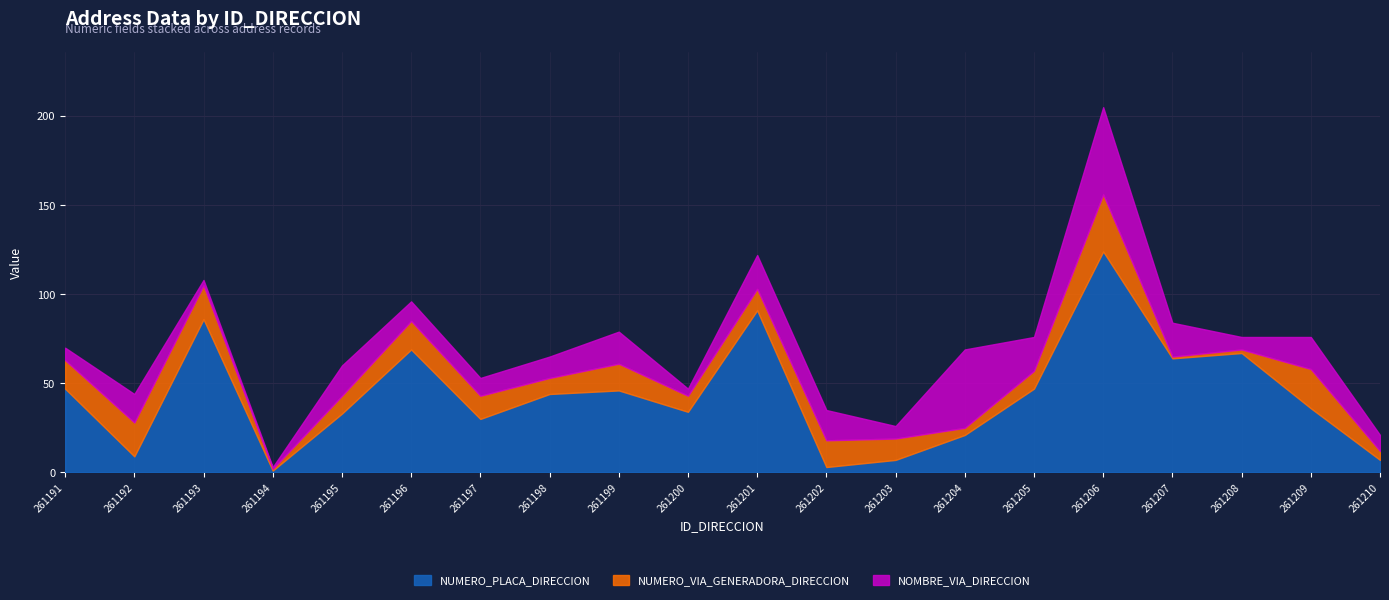

Does the chart display data point markers on the line(s)?

No